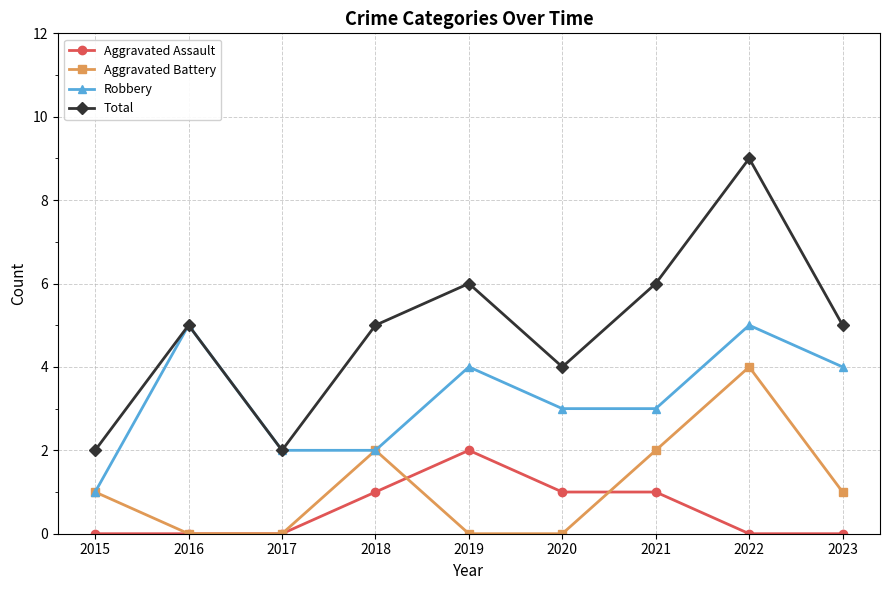

In Aggravated Battery, how many points are higher than both neighbors (excluding endpoints)?

2